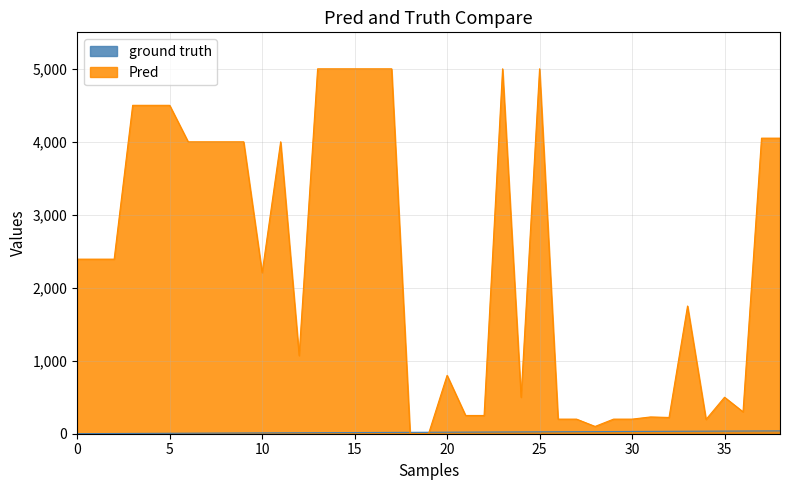

Which series has the largest range (max minus min)?

Pred